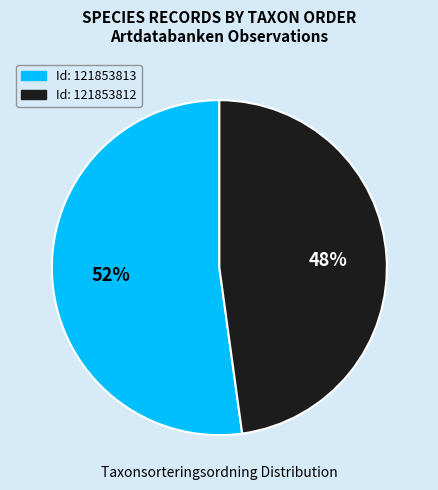

Is there a majority slice in this chart?

Yes